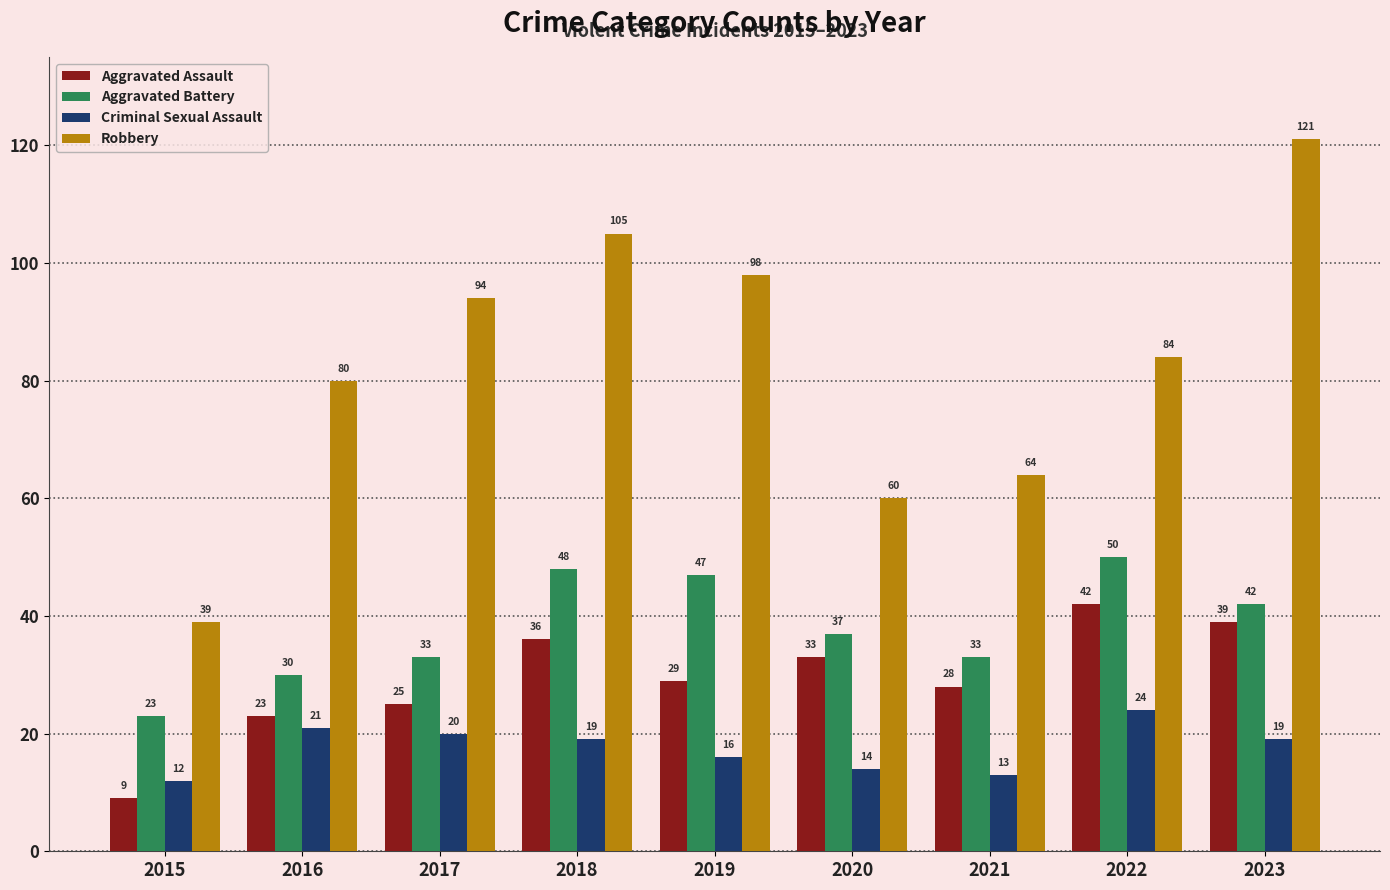

How many groups of bars are there?

9